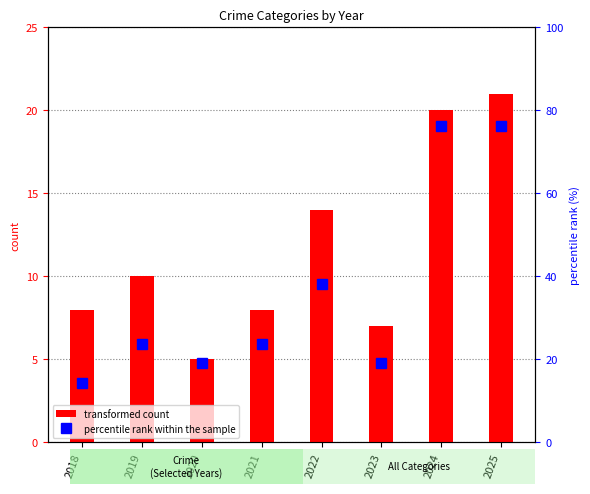

Is it true that percentile rank within the sample equals 15.5 at 2022?

False